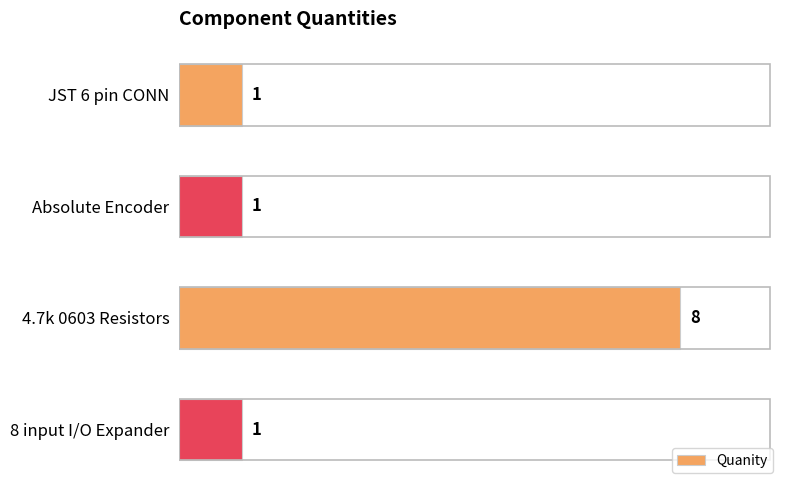

True or false: the data shows 1 at JST 6 pin CONN.

True